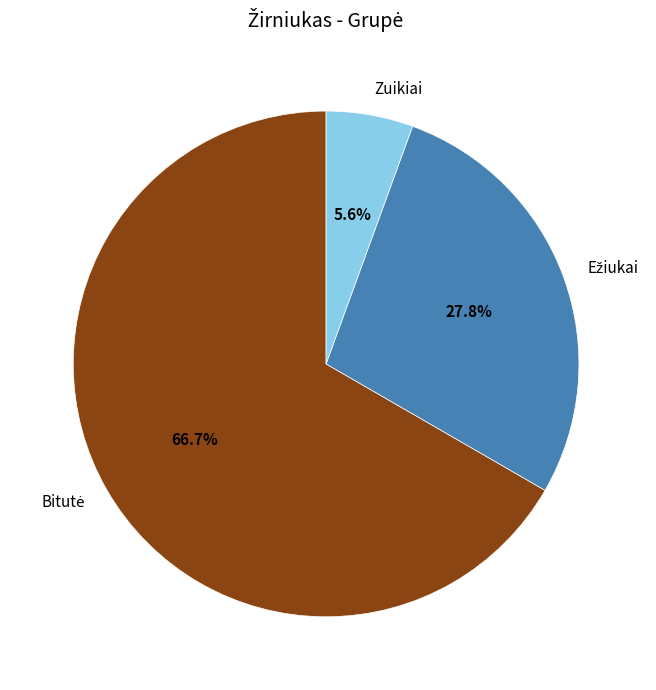

Does Zuikiai account for over 50% of the chart?

No